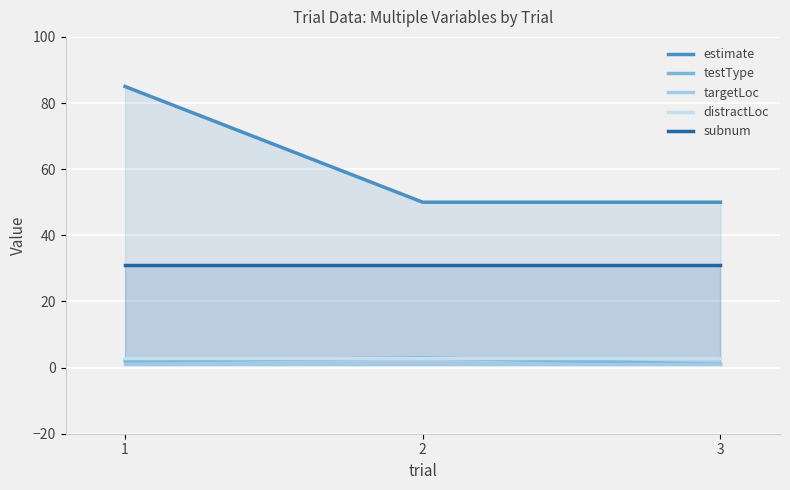

What are all the series names shown in the legend?

estimate, testType, targetLoc, distractLoc, subnum